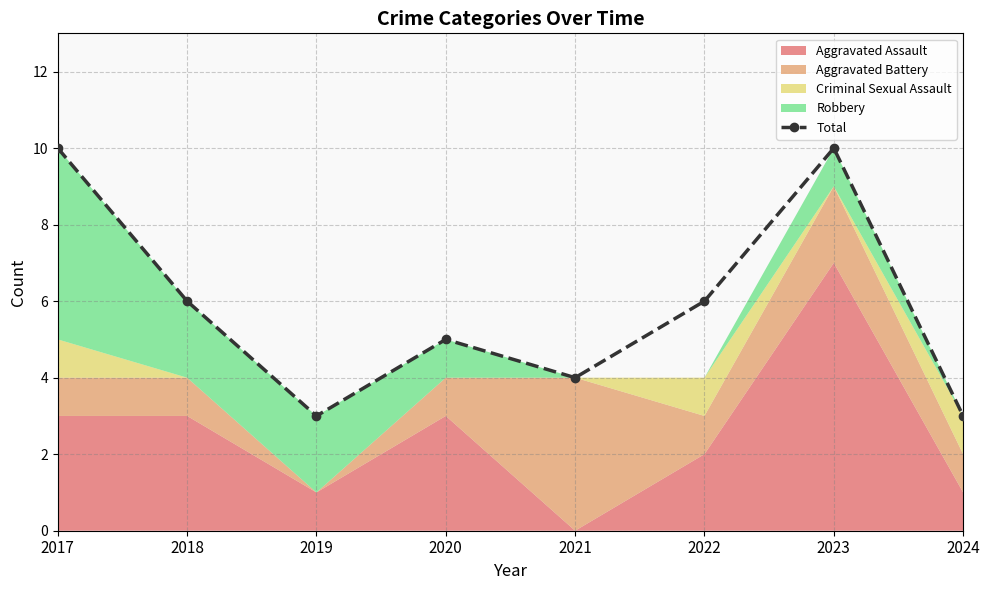

What is the maximum value shown in the chart?

10